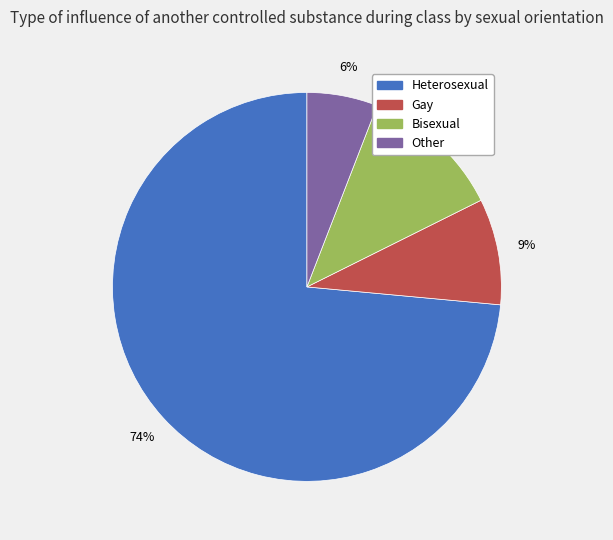

Is it true that Other is 15% of the pie?

False